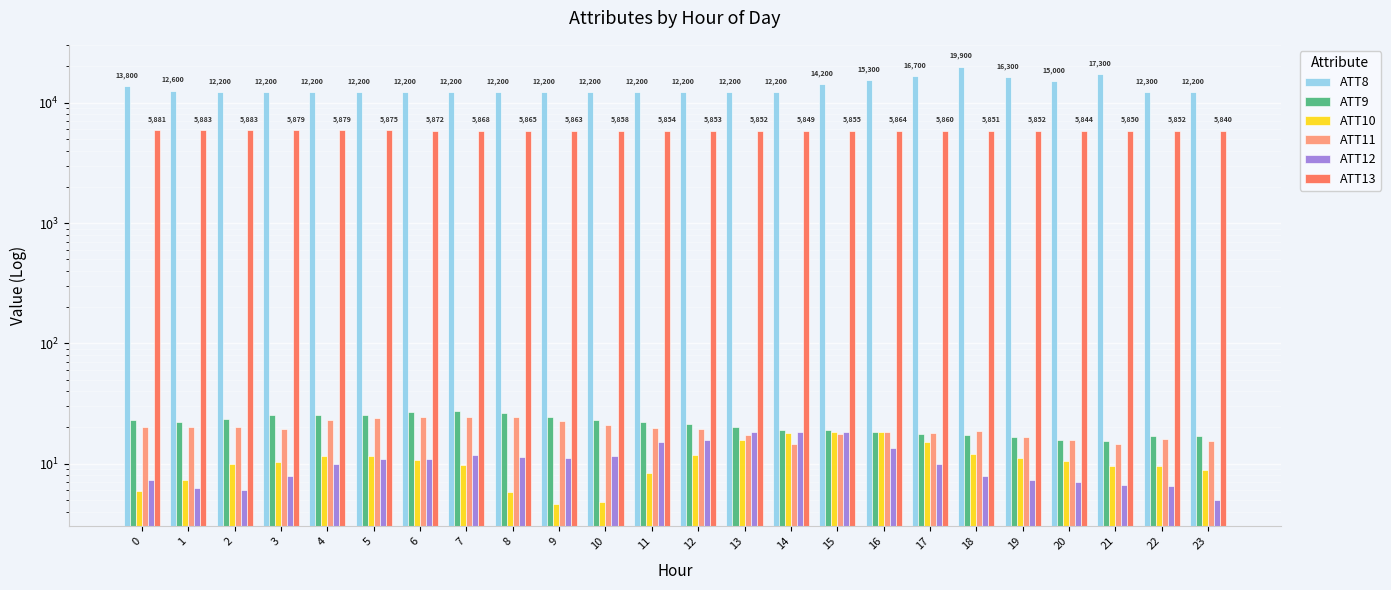

Which category has the lowest value across all series?

9